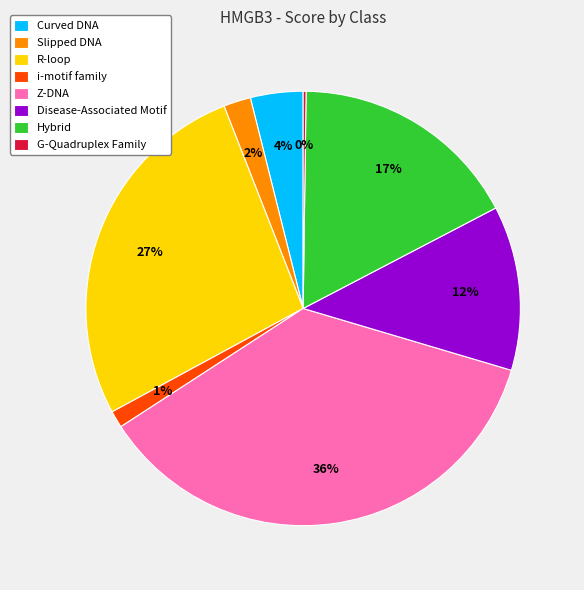

Is Disease-Associated Motif the majority of the pie?

No